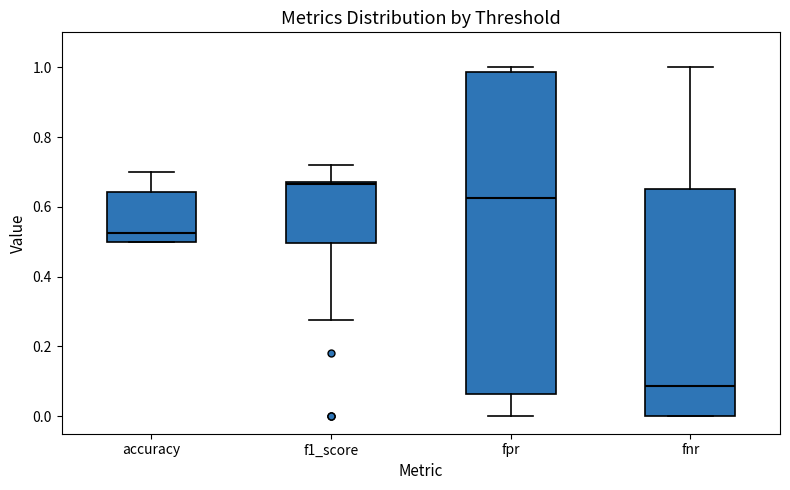

Reading left to right, read every box against the y-axis: the position of its median line, the range the box covers, and the ends of its whiskers. The values are not printed on the chart, so give them approximately, as read against the axis.

accuracy: median 0.52, box 0.50 to 0.64, whiskers 0.50 to 0.70
f1_score: median 0.66, box 0.50 to 0.68, whiskers 0.28 to 0.72
fpr: median 0.62, box 0.06 to 0.98, whiskers 0.00 to 1.00
fnr: median 0.08, box 0.00 to 0.66, whiskers 0.00 to 1.00